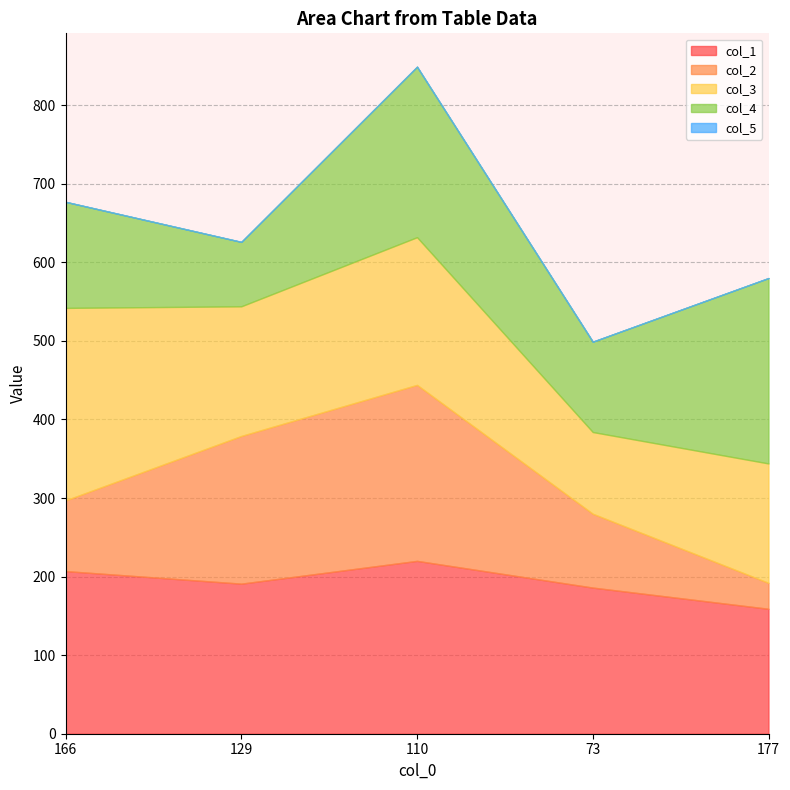

Which series has the largest range (max minus min)?

col_2